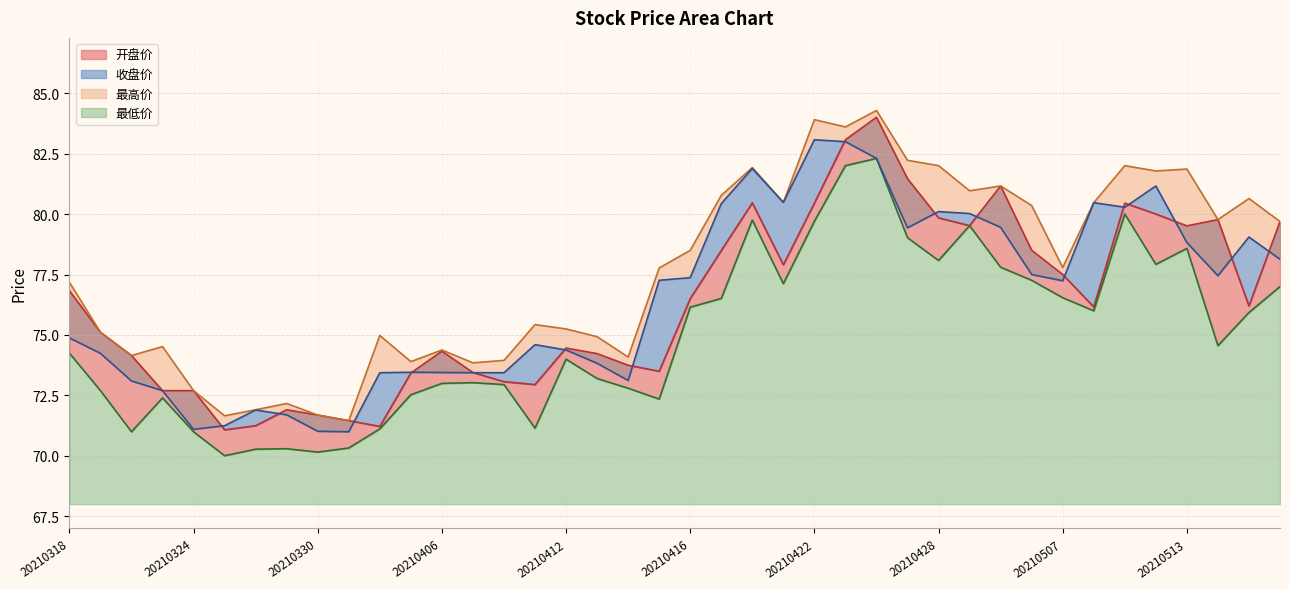

Between 20210324 and 20210413, which series saw the biggest shift?

收盘价